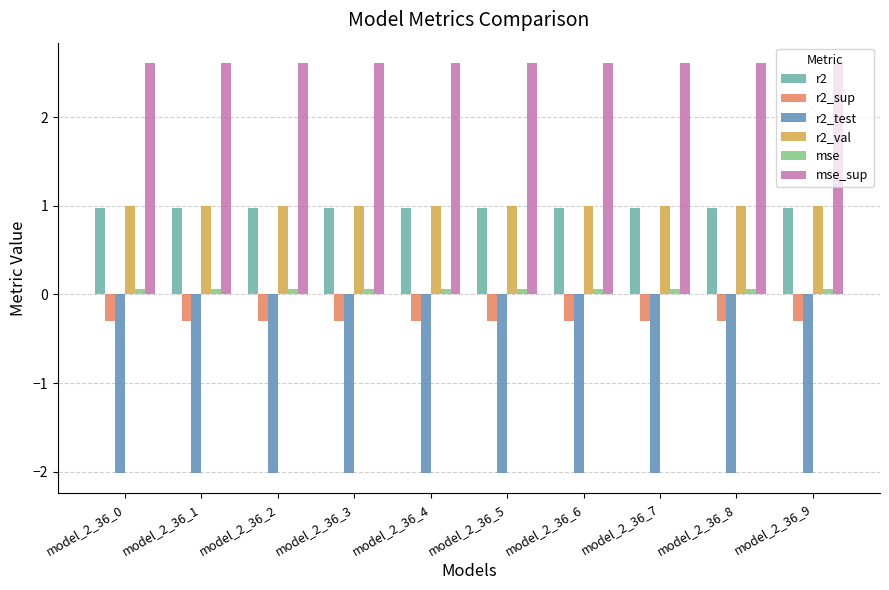

The r2 series shows 1.0 at model_2_36_5. True or false?

True